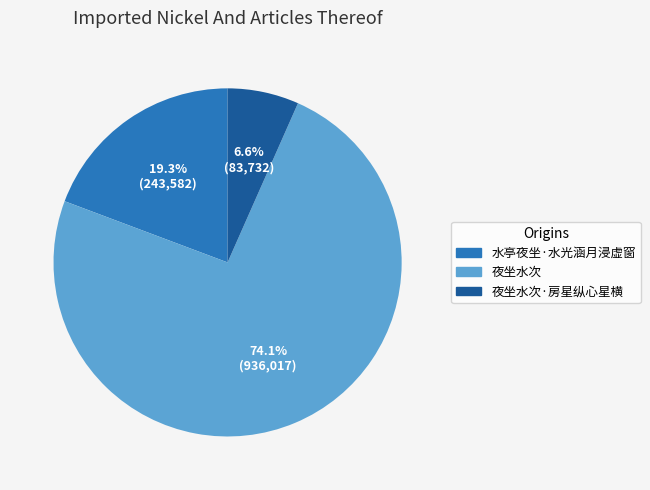

To the nearest percent, what percentage of the pie is 水亭夜坐·水光涵月浸虚窗?

19%